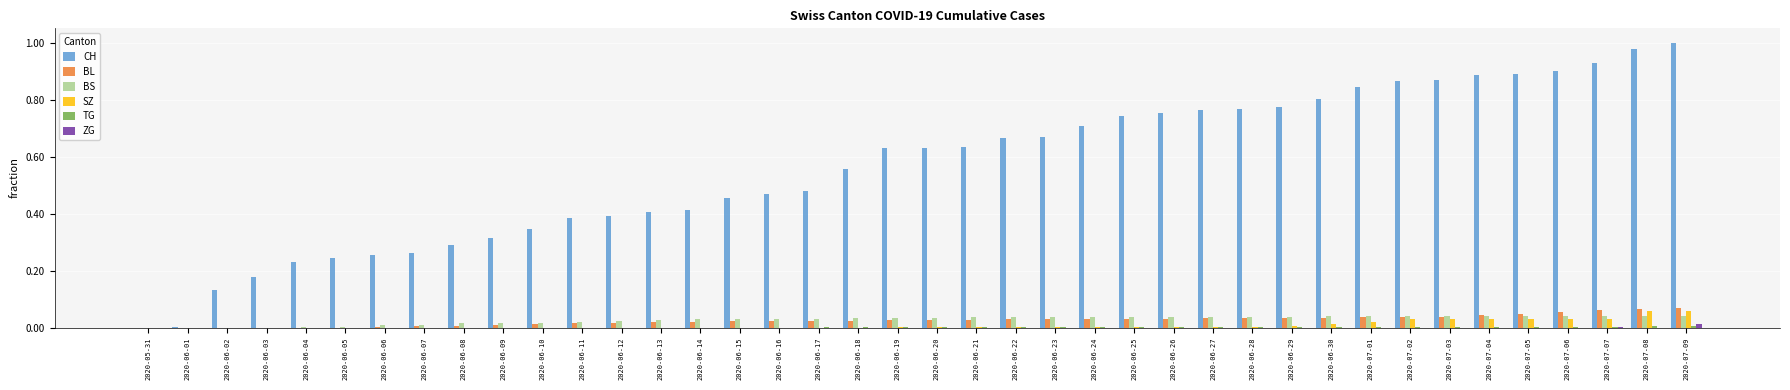

The CH series shows 0.7 at 2020-06-17. True or false?

False